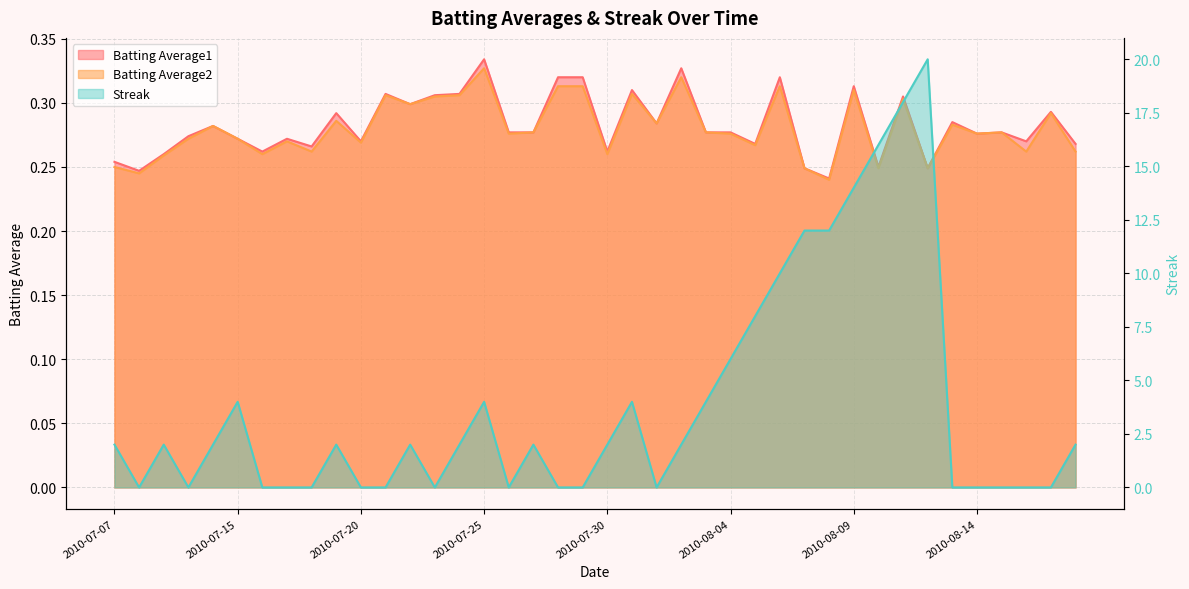

Reading right to left, transcribe all the data shown in this chart.

Batting Average1: 2010-08-18=0.3	2010-08-17=0.3	2010-08-16=0.3	2010-08-15=0.3	2010-08-14=0.3	2010-08-13=0.3	2010-08-12=0.2	2010-08-11=0.3	2010-08-10=0.2	2010-08-09=0.3	2010-08-08=0.2	2010-08-07=0.2	2010-08-06=0.3	2010-08-05=0.3	2010-08-04=0.3	2010-08-03=0.3	2010-08-02=0.3	2010-08-01=0.3	2010-07-31=0.3	2010-07-30=0.3	2010-07-29=0.3	2010-07-28=0.3	2010-07-27=0.3	2010-07-26=0.3	2010-07-25=0.3	2010-07-24=0.3	2010-07-23=0.3	2010-07-22=0.3	2010-07-21=0.3	2010-07-20=0.3	2010-07-19=0.3	2010-07-18=0.3	2010-07-17=0.3	2010-07-16=0.3	2010-07-15=0.3	2010-07-11=0.3	2010-07-10=0.3	2010-07-09=0.3	2010-07-08=0.2	2010-07-07=0.3
Batting Average2: 2010-08-18=0.3	2010-08-17=0.3	2010-08-16=0.3	2010-08-15=0.3	2010-08-14=0.3	2010-08-13=0.3	2010-08-12=0.2	2010-08-11=0.3	2010-08-10=0.2	2010-08-09=0.3	2010-08-08=0.2	2010-08-07=0.2	2010-08-06=0.3	2010-08-05=0.3	2010-08-04=0.3	2010-08-03=0.3	2010-08-02=0.3	2010-08-01=0.3	2010-07-31=0.3	2010-07-30=0.3	2010-07-29=0.3	2010-07-28=0.3	2010-07-27=0.3	2010-07-26=0.3	2010-07-25=0.3	2010-07-24=0.3	2010-07-23=0.3	2010-07-22=0.3	2010-07-21=0.3	2010-07-20=0.3	2010-07-19=0.3	2010-07-18=0.3	2010-07-17=0.3	2010-07-16=0.3	2010-07-15=0.3	2010-07-11=0.3	2010-07-10=0.3	2010-07-09=0.3	2010-07-08=0.2	2010-07-07=0.2
Streak: 2010-08-18=2.0	2010-08-17=0.0	2010-08-16=0.0	2010-08-15=0.0	2010-08-14=0.0	2010-08-13=0.0	2010-08-12=20.0	2010-08-11=18.0	2010-08-10=16.0	2010-08-09=14.0	2010-08-08=12.0	2010-08-07=12.0	2010-08-06=10.0	2010-08-05=8.0	2010-08-04=6.0	2010-08-03=4.0	2010-08-02=2.0	2010-08-01=0.0	2010-07-31=4.0	2010-07-30=2.0	2010-07-29=0.0	2010-07-28=0.0	2010-07-27=2.0	2010-07-26=0.0	2010-07-25=4.0	2010-07-24=2.0	2010-07-23=0.0	2010-07-22=2.0	2010-07-21=0.0	2010-07-20=0.0	2010-07-19=2.0	2010-07-18=0.0	2010-07-17=0.0	2010-07-16=0.0	2010-07-15=4.0	2010-07-11=2.0	2010-07-10=0.0	2010-07-09=2.0	2010-07-08=0.0	2010-07-07=2.0